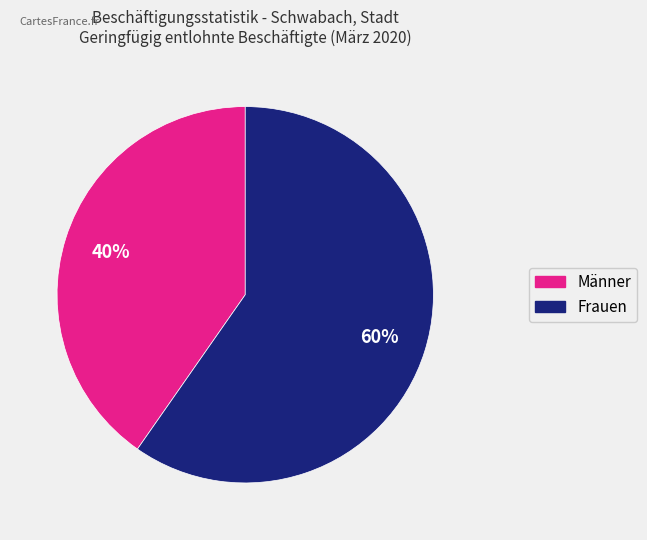

Approximately how many times larger is the value at Frauen compared to Männer?

1.5